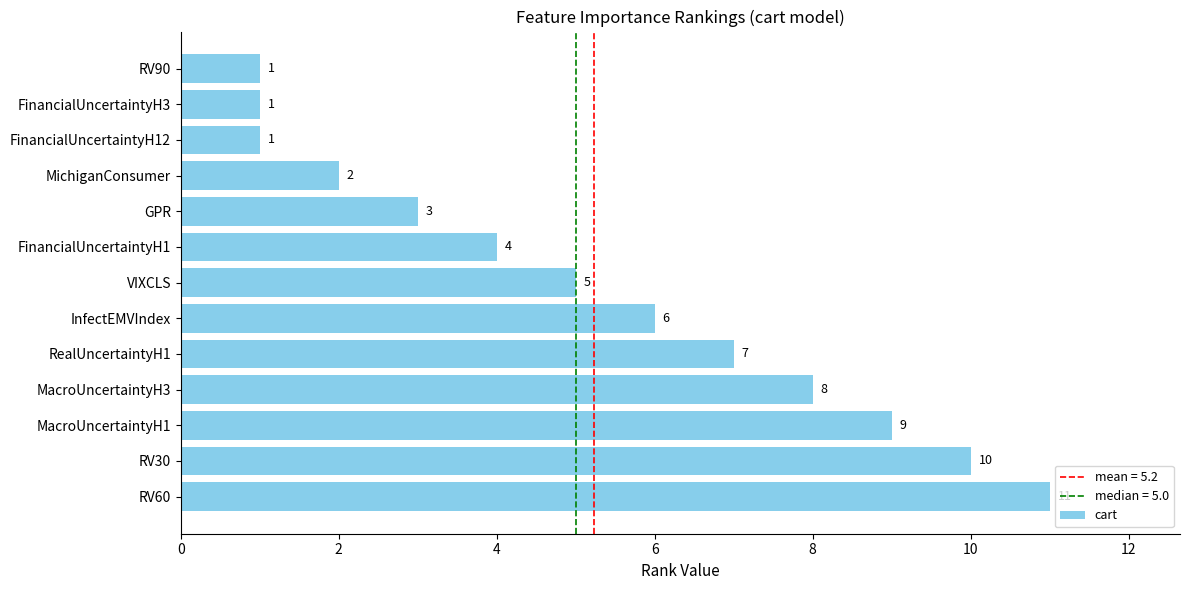

The value at RV30 is 17. True or false?

False